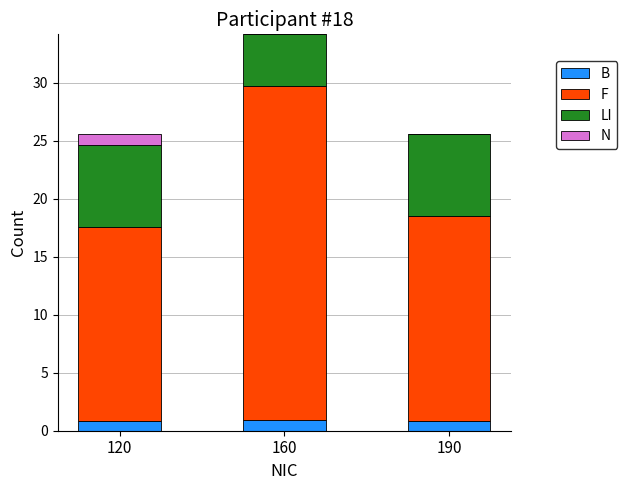

What is the total value across all series at 160?

34.2